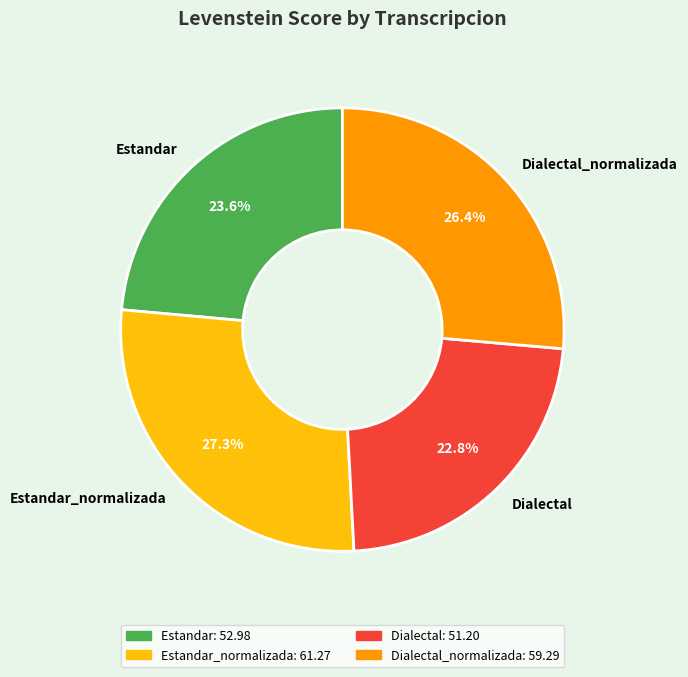

True or false: Dialectal accounts for 23% of the total.

True